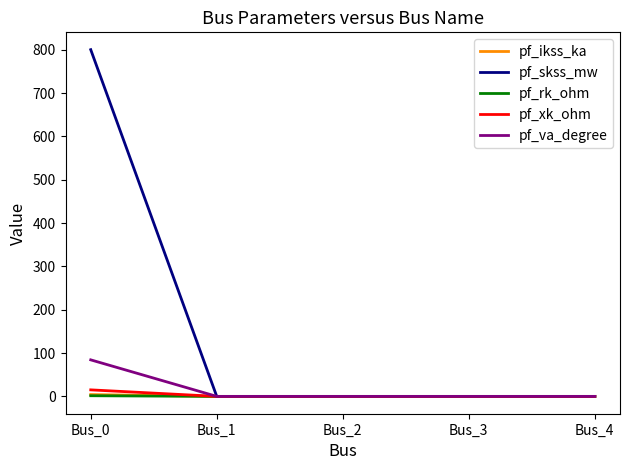

Which series changed the most between Bus_0 and Bus_2?

pf_skss_mw